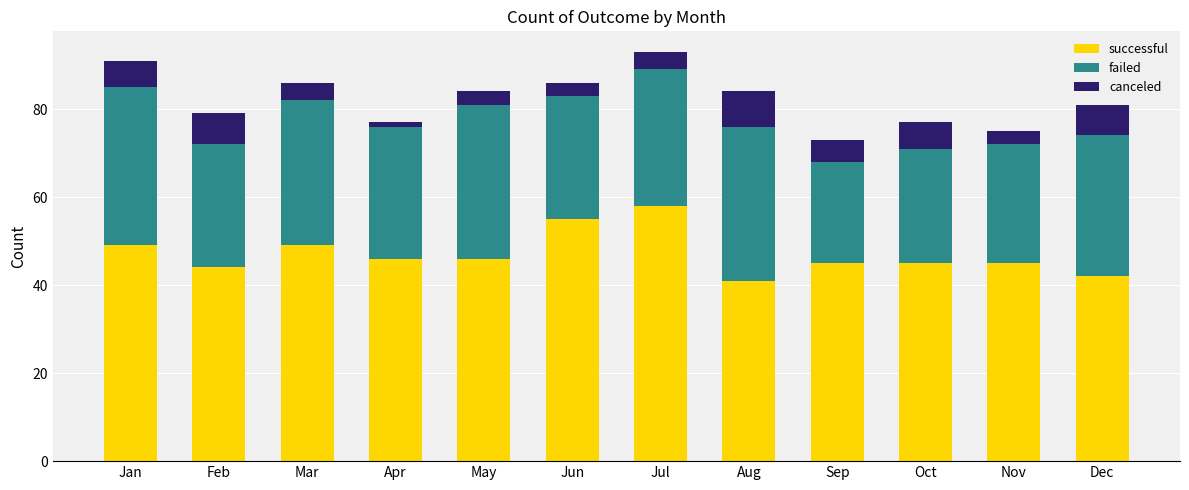

Count the number of data series in this chart.

3